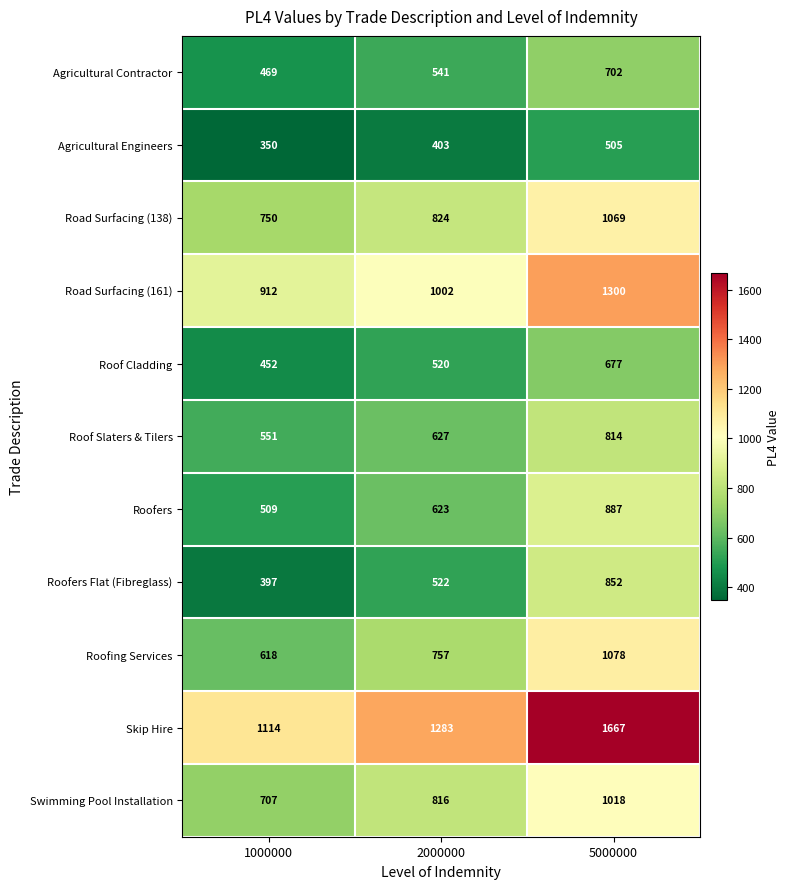

Which category has the highest value across all series?

5000000